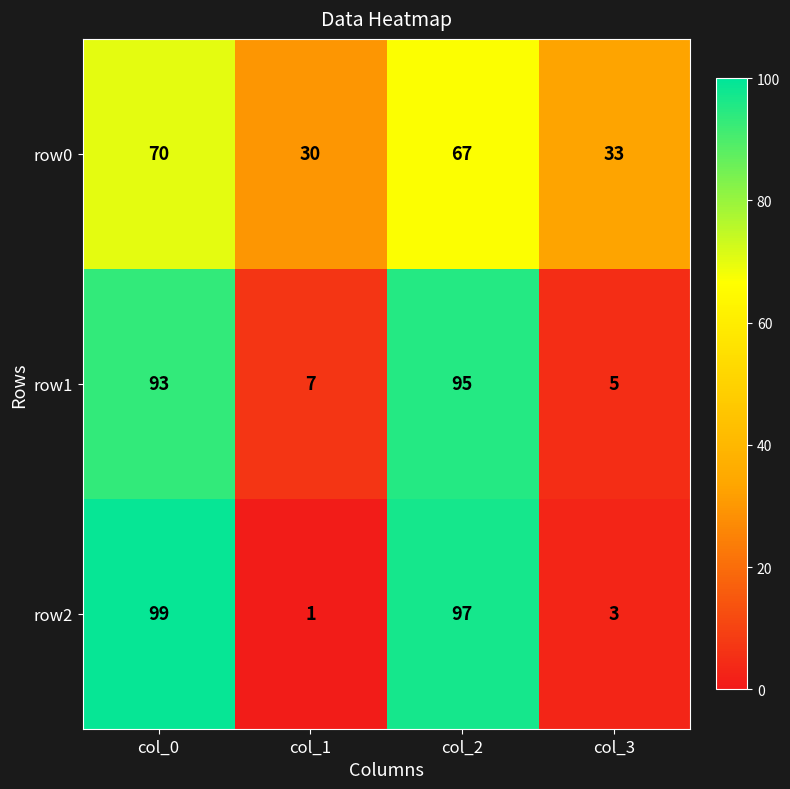

Which series has the largest range (max minus min)?

row2